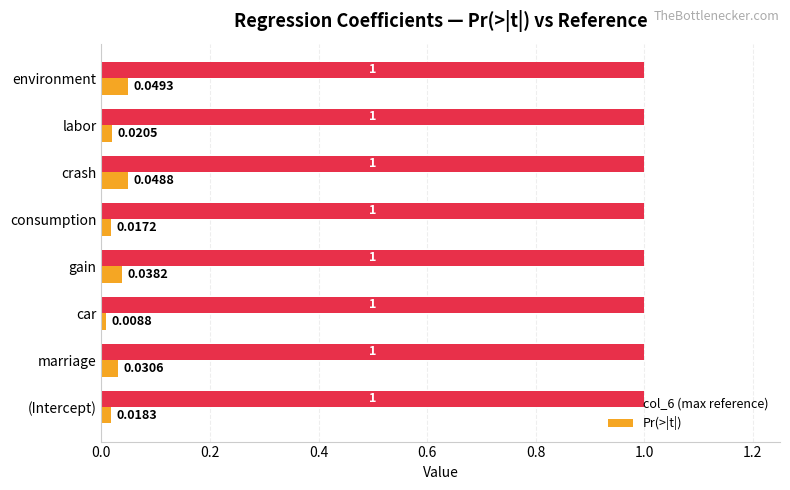

List the series in order of their peak value, lowest first.

Pr(>|t|), col_6 (max reference)